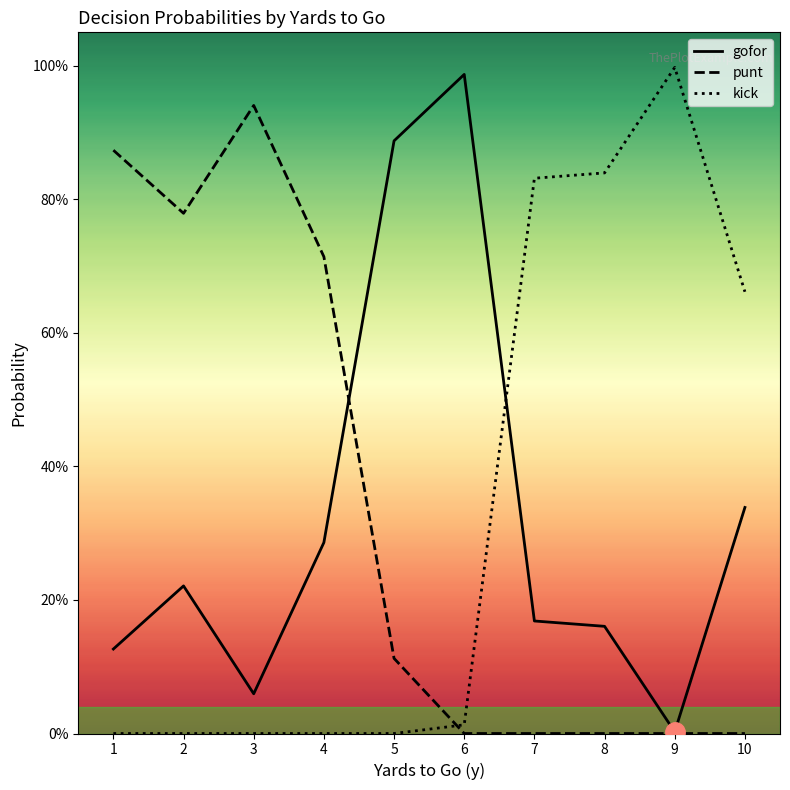

What is the sum of the punt values at 6 and 3?

0.9